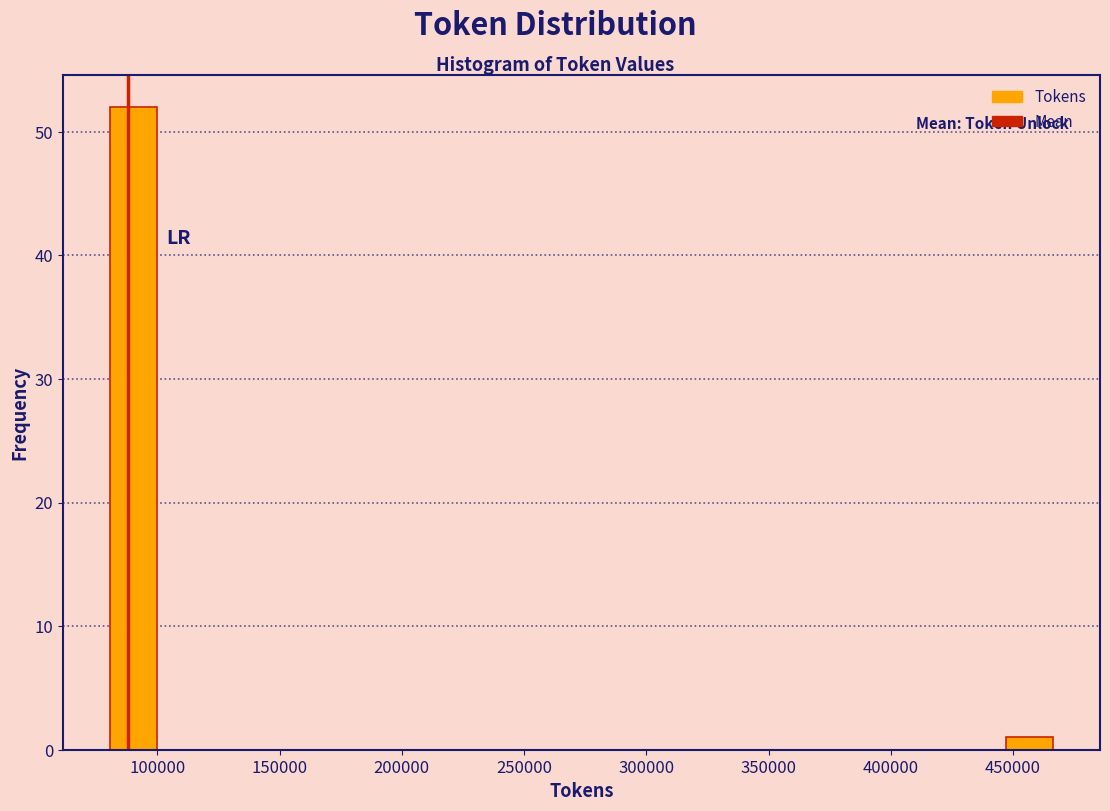

Around what value on the x-axis is the tallest bar? Give the approximate position of its centre, as read against the axis.

90000